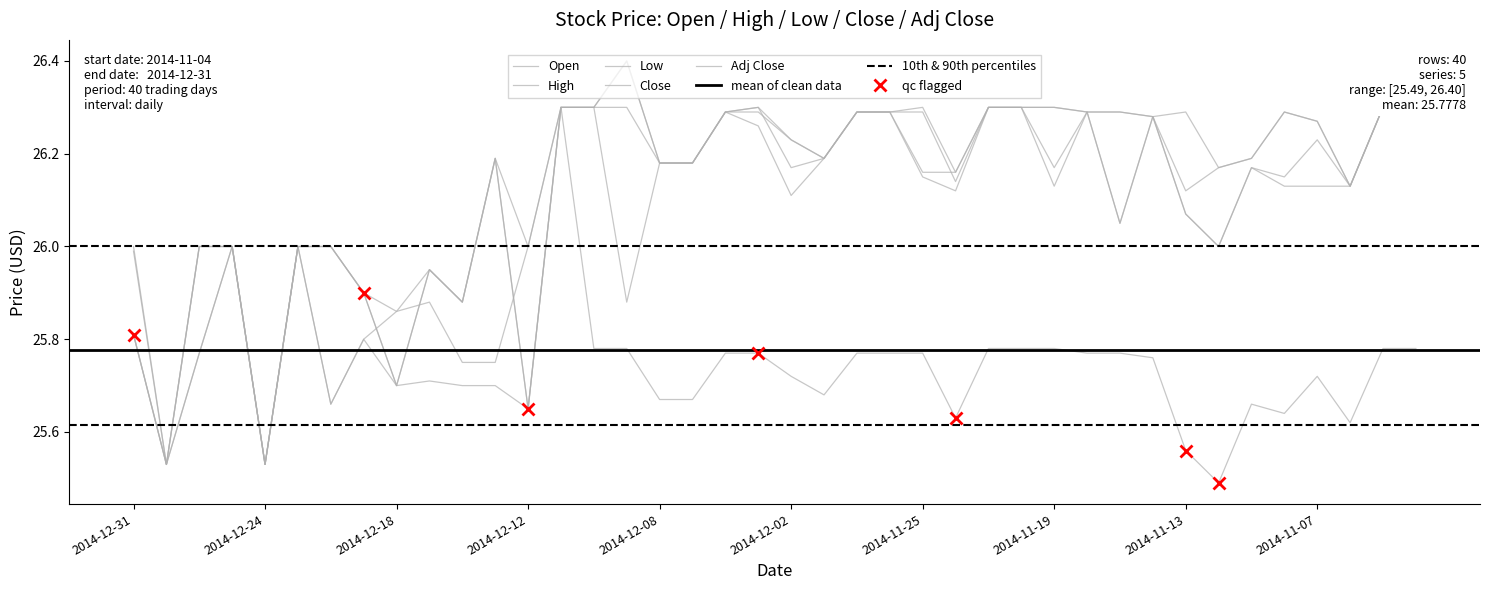

Which series has the largest range (max minus min)?

Open